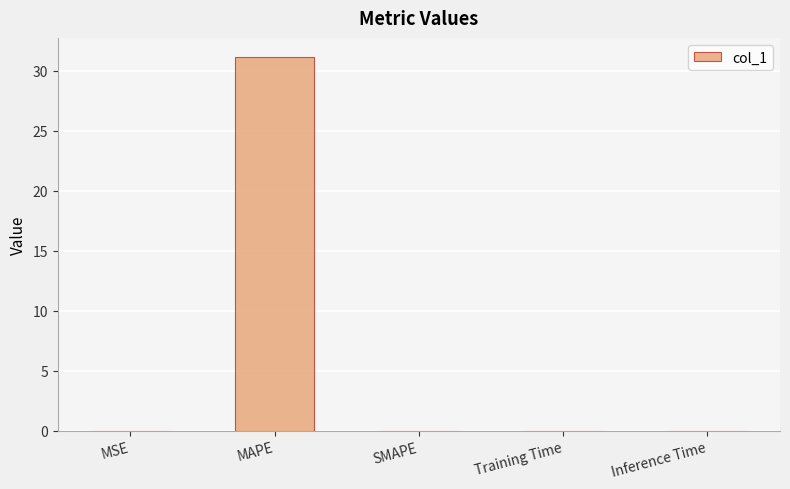

Are the bars horizontal?

No